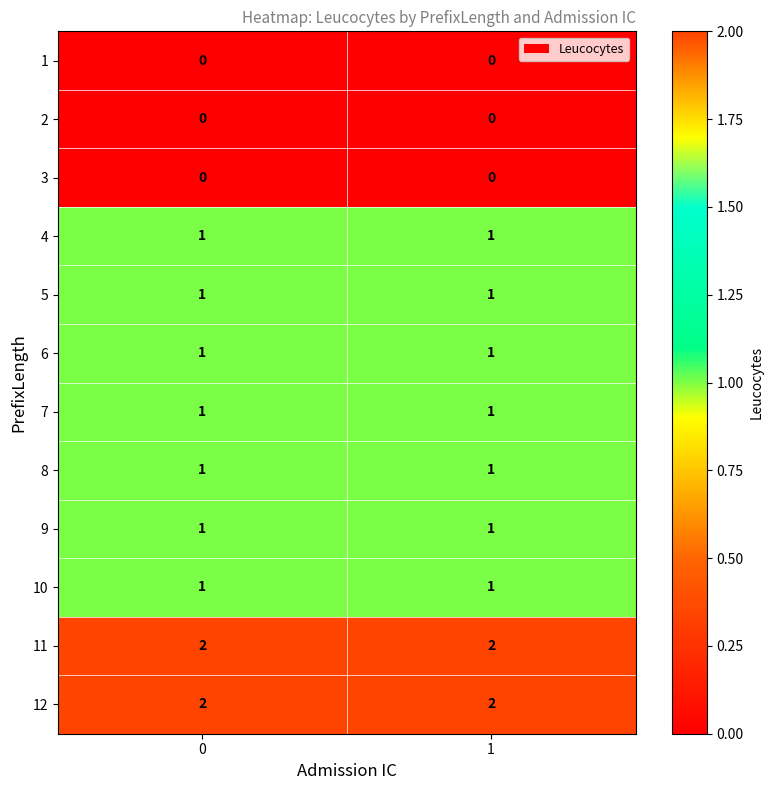

Is the value of 9 at 1 greater than the value of 2 at 1?

Yes